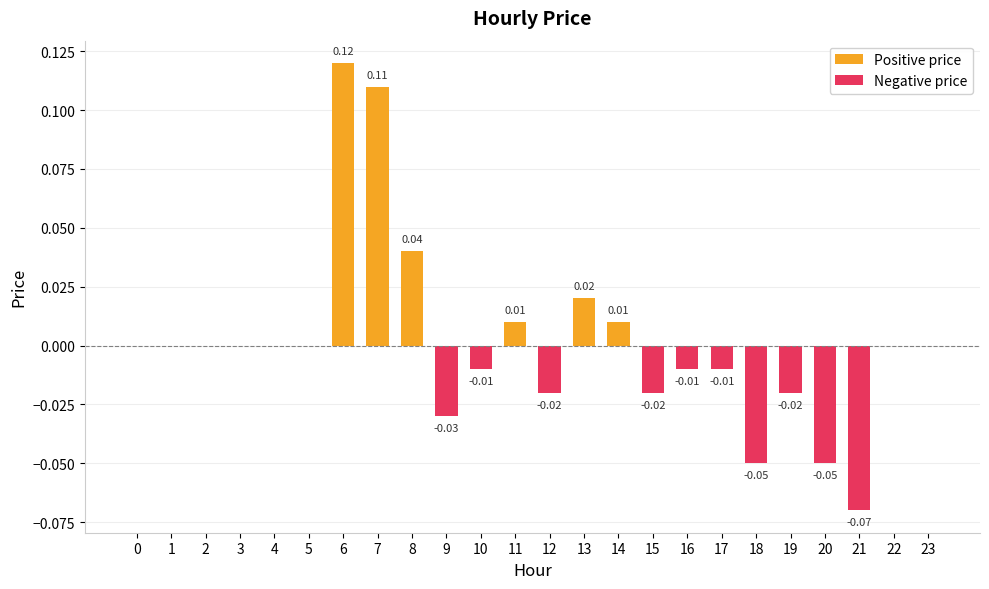

Is the value of Negative price at 4 greater than the value of Positive price at 15?

No